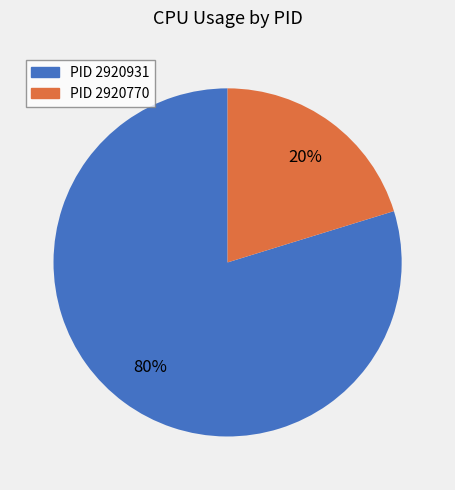

Is there any slice that represents more than half of the pie?

Yes